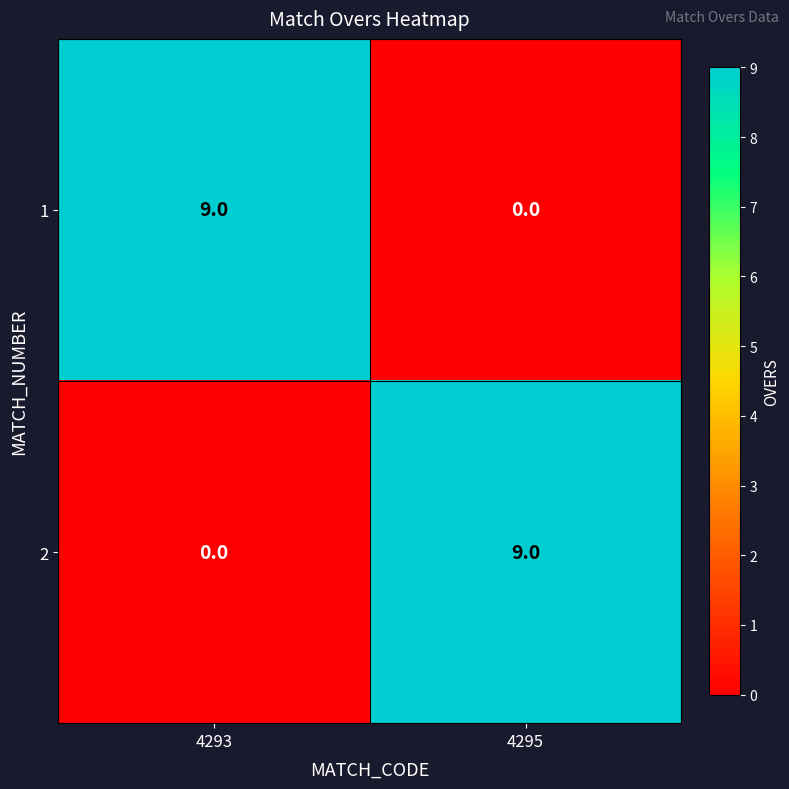

Reading right to left, transcribe all the data shown in this chart.

1: 0	9
2: 9	0